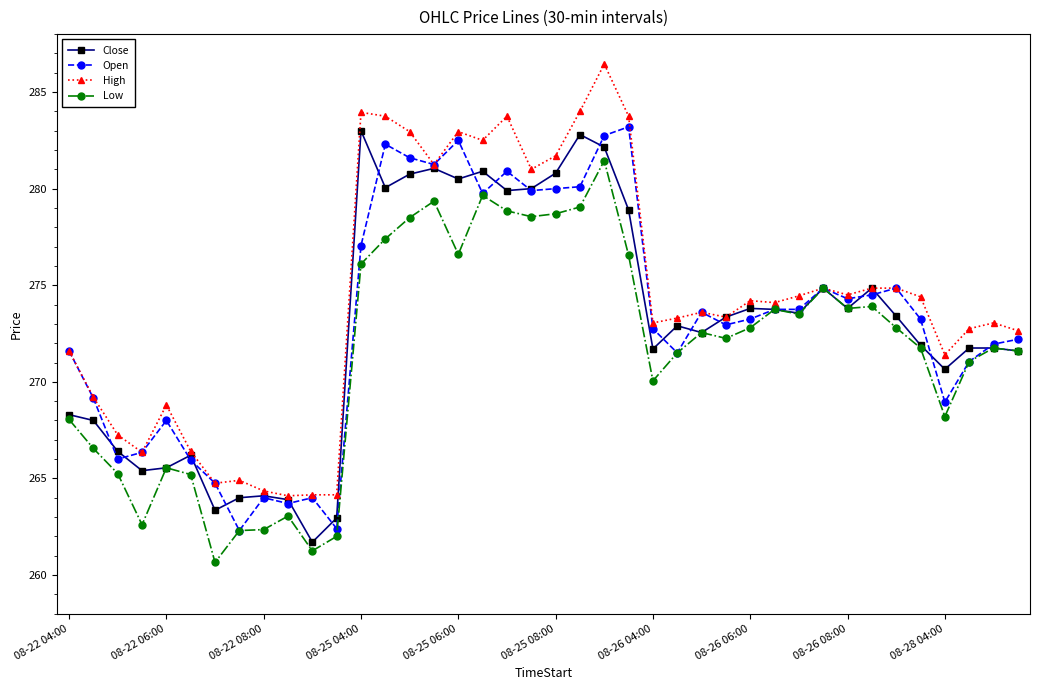

True or false: High has more than 0 points higher than both neighbors.

True